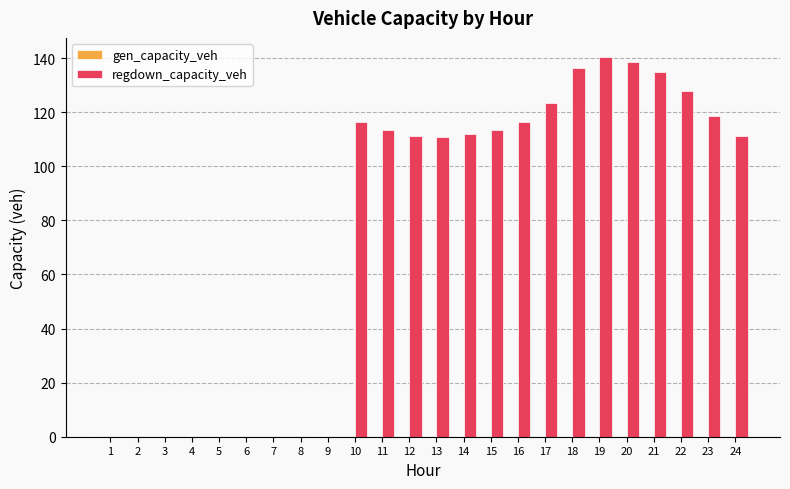

Are the bars horizontal?

No